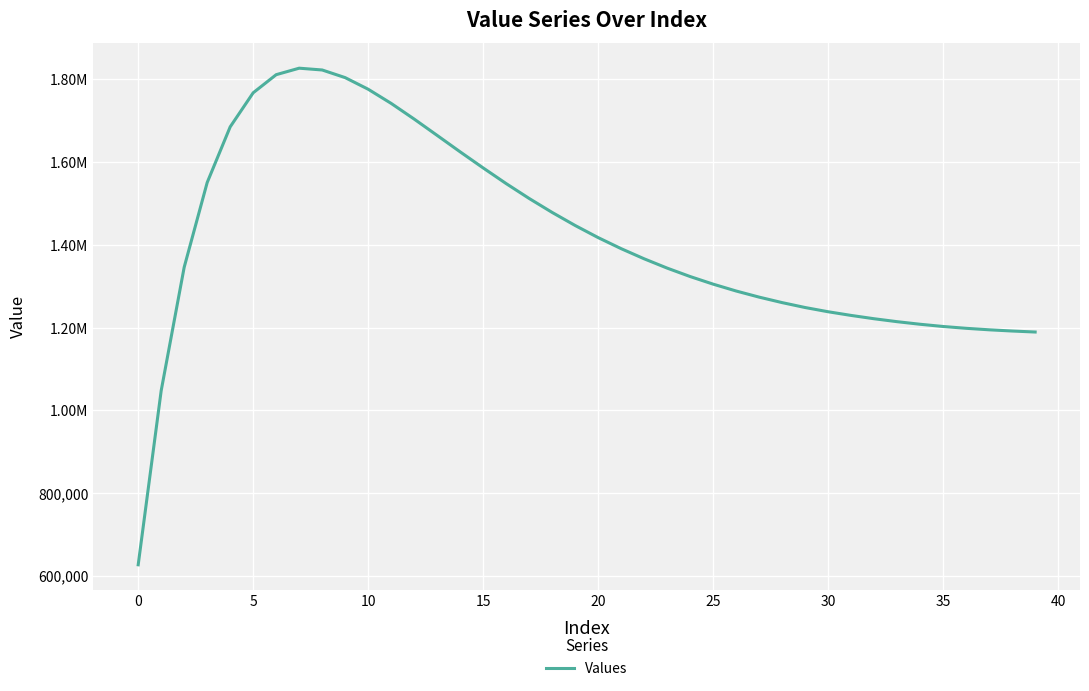

How many interior local peaks (higher than both neighbors) does the data have?

1